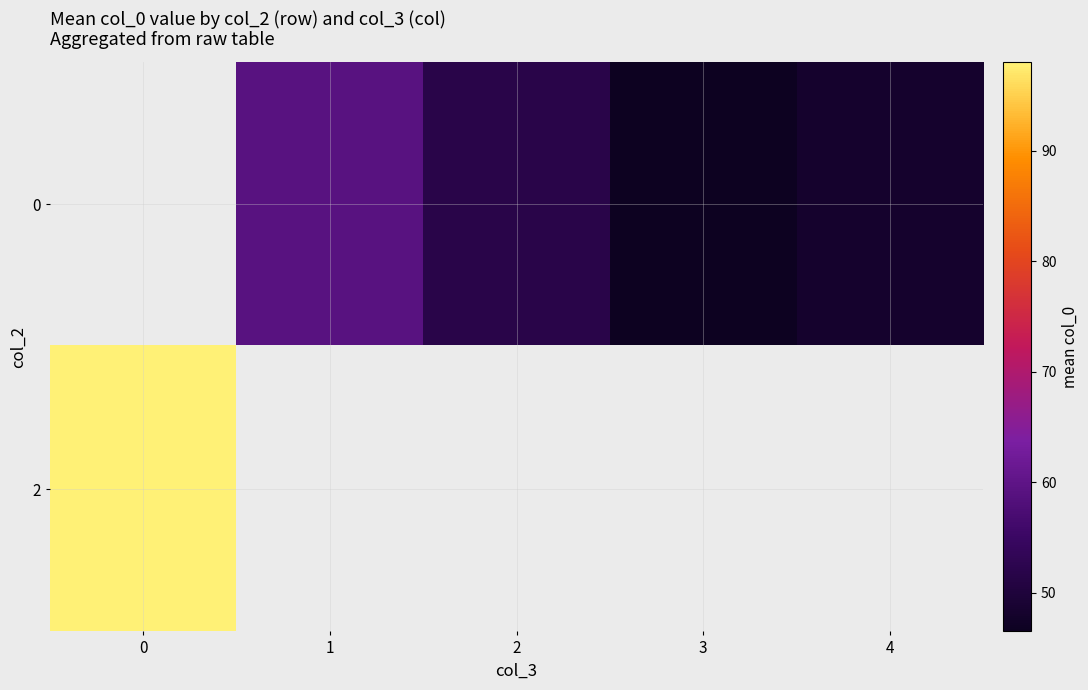

Which label corresponds to the smallest value in the chart?

3